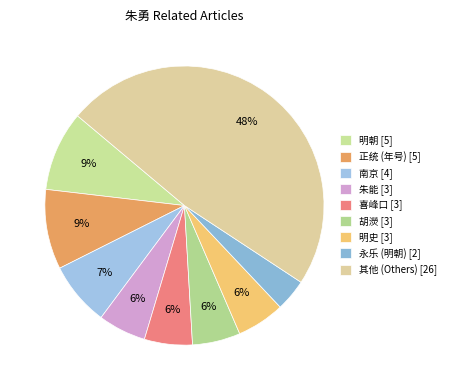

Count the number of slices in the pie.

9